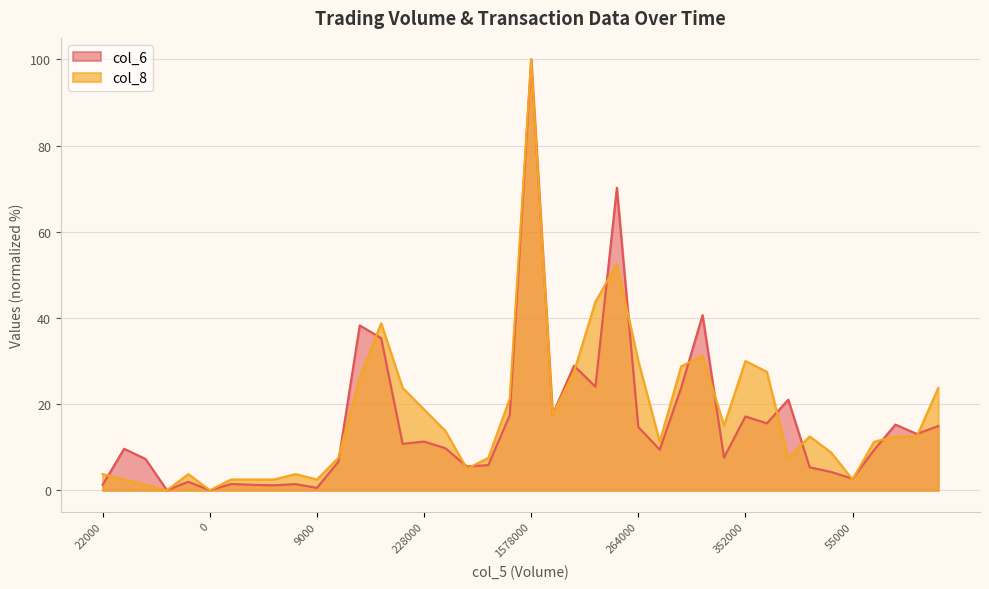

Which series has the largest range (max minus min)?

col_6